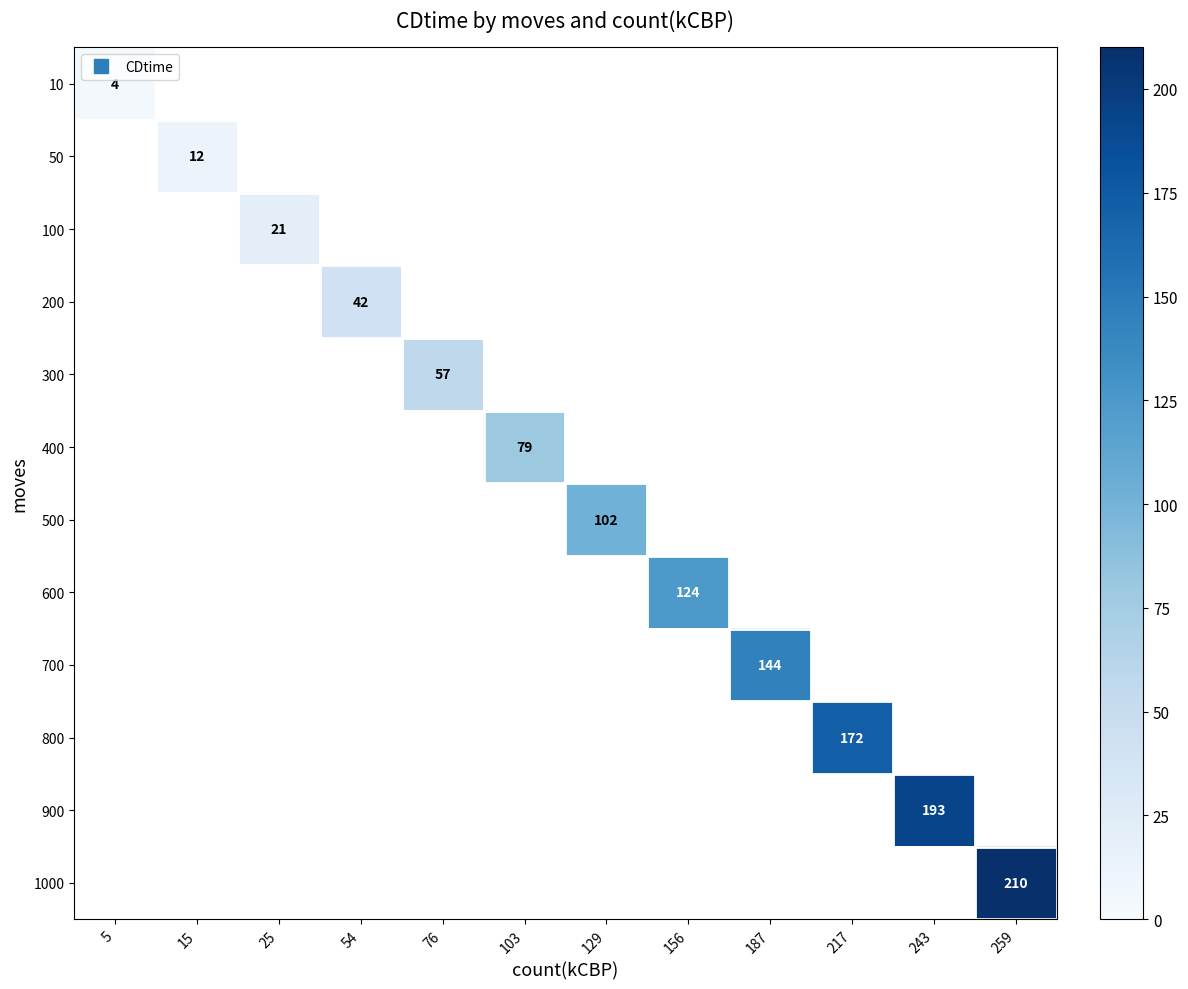

The 200 series shows 42.0 at 54. True or false?

True